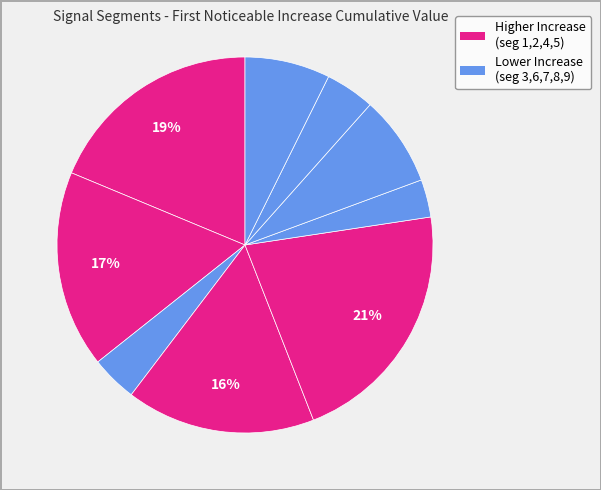

How many segments does this pie chart have?

9